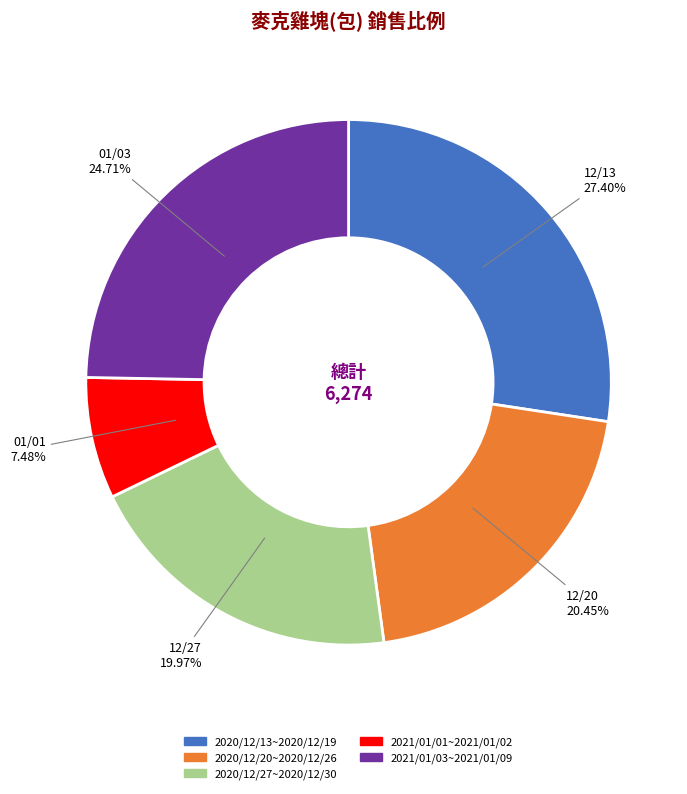

What is the largest slice in the pie chart?

2020/12/13~2020/12/19